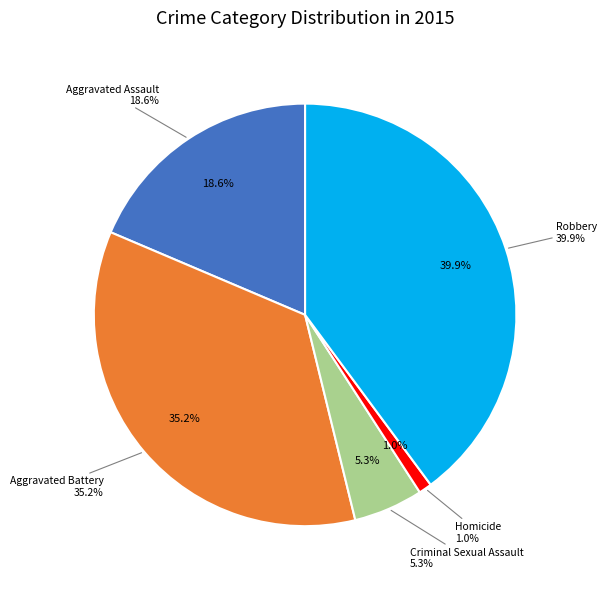

How many segments does this pie chart have?

5